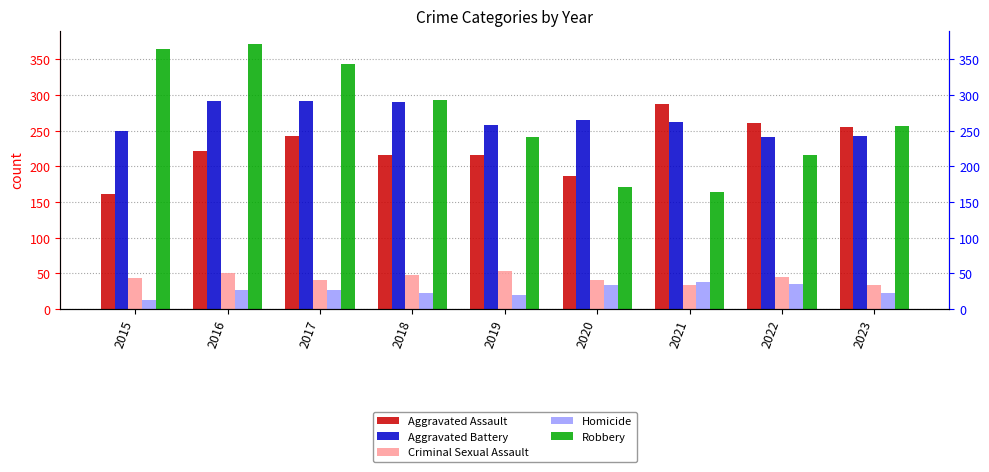

What is the total value across all series at 2016?

962